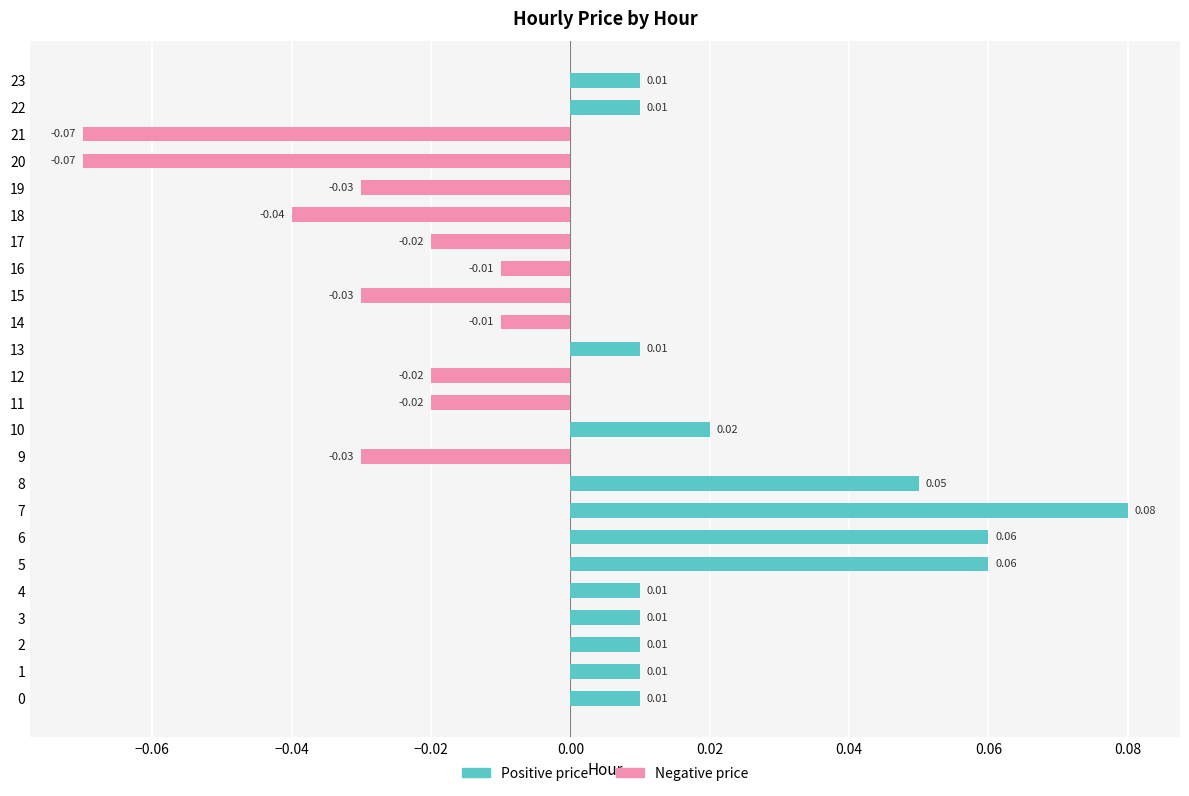

The negative price series shows -0.0 at 16. True or false?

False